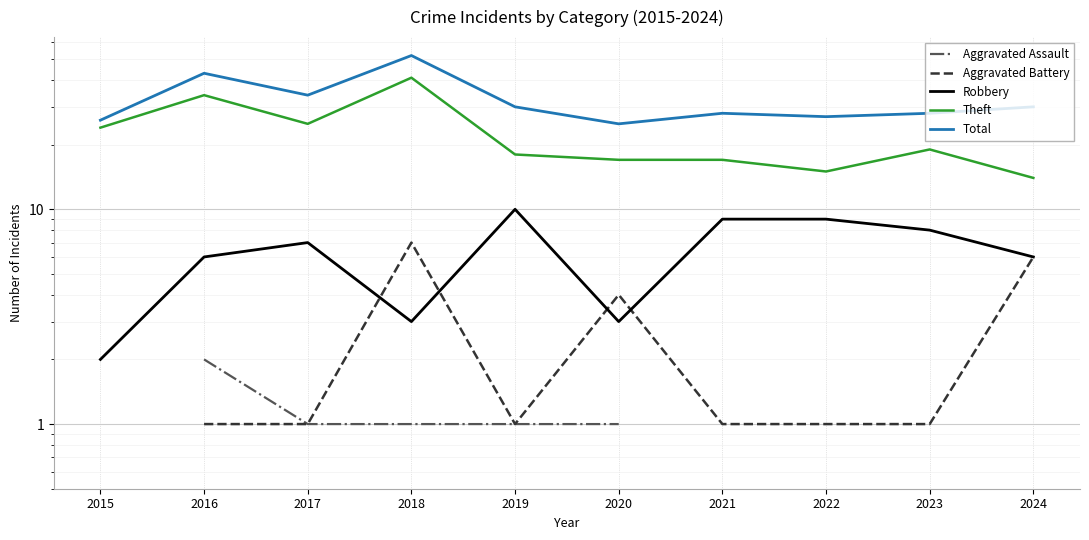

What is the value of the Total point at the 8th from the left?

27.0